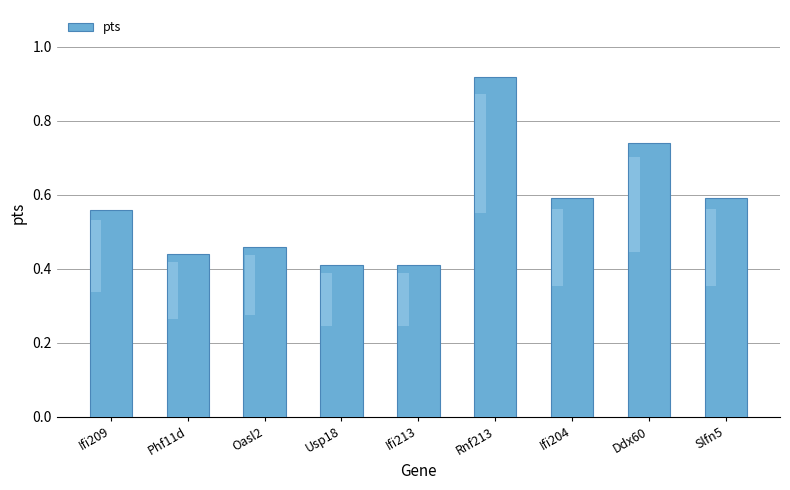

List the labels in order of value, smallest first.

Usp18, Ifi213, Phf11d, Oasl2, Ifi209, Ifi204, Slfn5, Ddx60, Rnf213